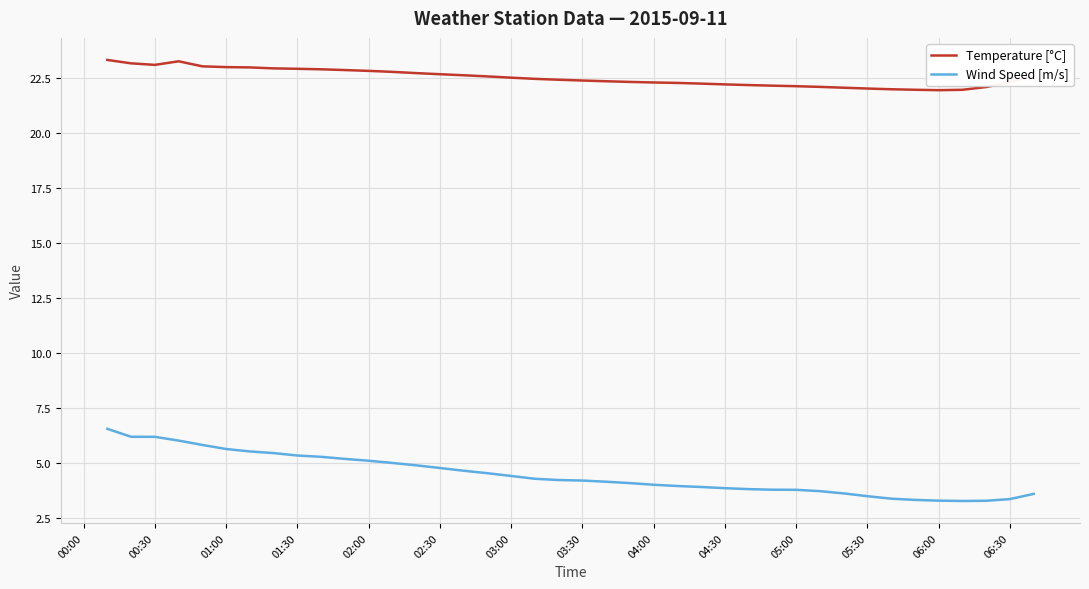

Rank the series by their average value, from highest to lowest.

Temperature [°C], Wind Speed [m/s]